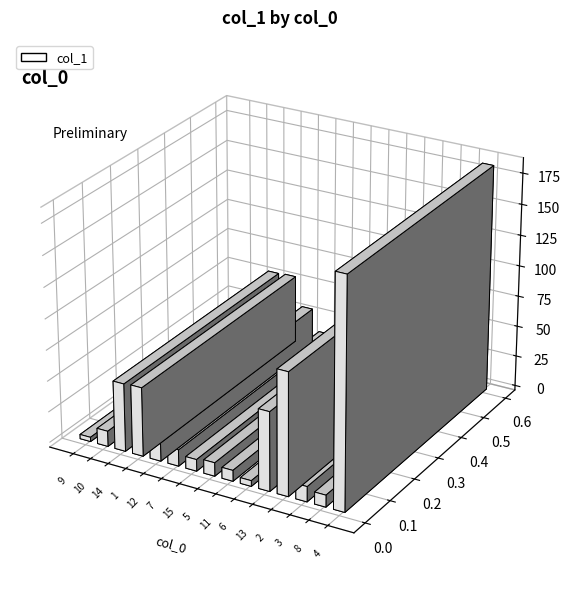

Does the chart contain any negative values?

No